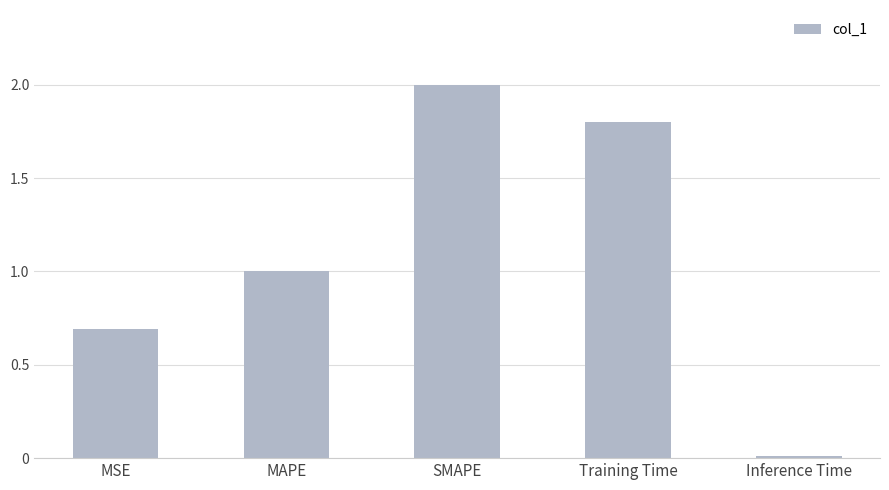

Which label corresponds to the smallest value in the chart?

Inference Time